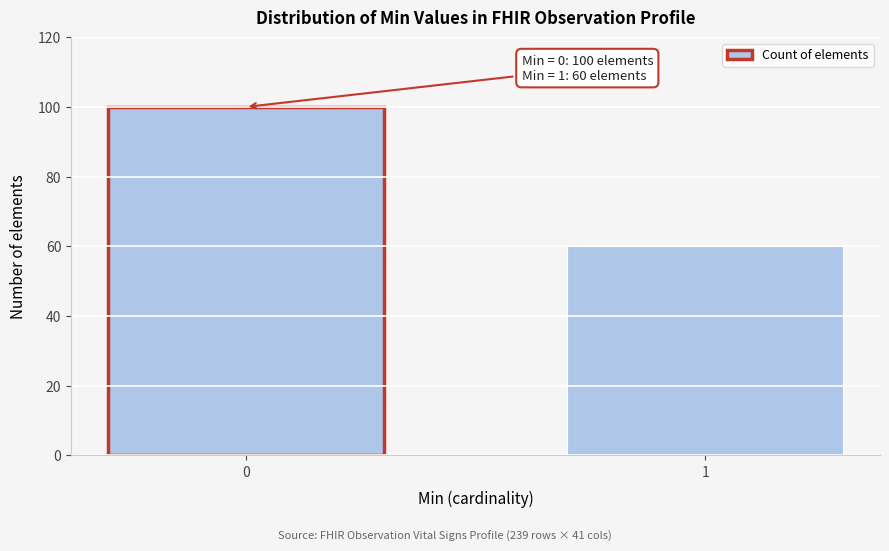

Reading right to left, transcribe all the data shown in this chart.

1=60	0=100